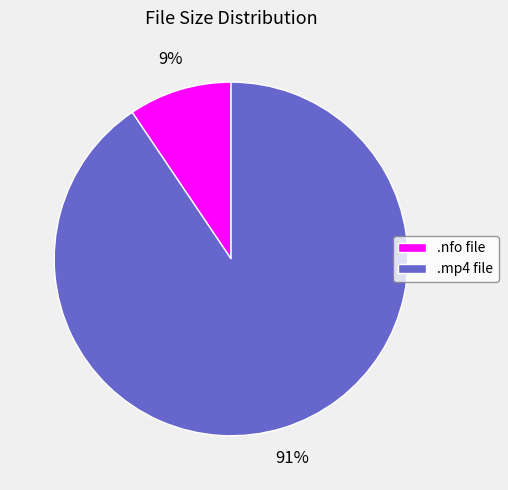

Which category has the smallest portion of the pie?

.nfo file